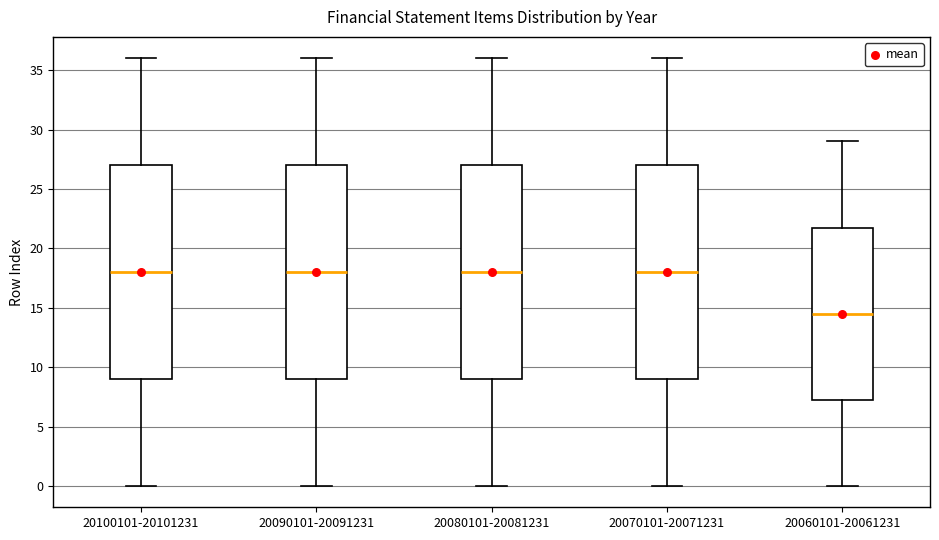

Reading left to right, read every box against the y-axis: the position of its median line, the range the box covers, and the ends of its whiskers. The values are not printed on the chart, so give them approximately, as read against the axis.

20100101-20101231: median 18.0, box 9.0 to 27.0, whiskers 0.0 to 36.0
20090101-20091231: median 18.0, box 9.0 to 27.0, whiskers 0.0 to 36.0
20080101-20081231: median 18.0, box 9.0 to 27.0, whiskers 0.0 to 36.0
20070101-20071231: median 18.0, box 9.0 to 27.0, whiskers 0.0 to 36.0
20060101-20061231: median 14.5, box 7.5 to 22.0, whiskers 0.0 to 29.0